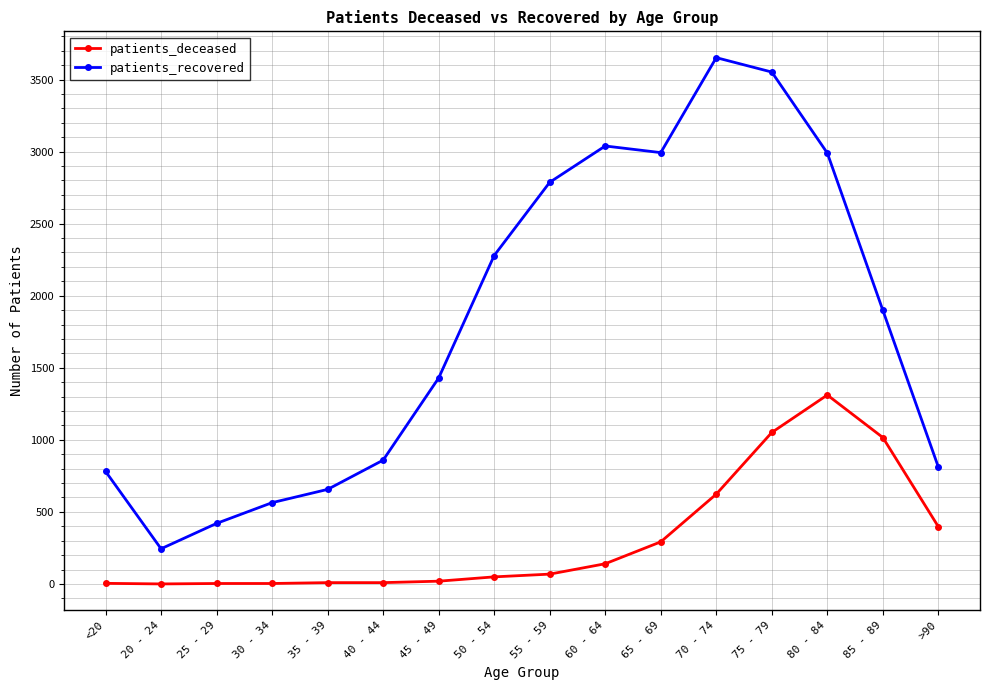

At which label does patients_recovered first exceed 1899?

50 - 54